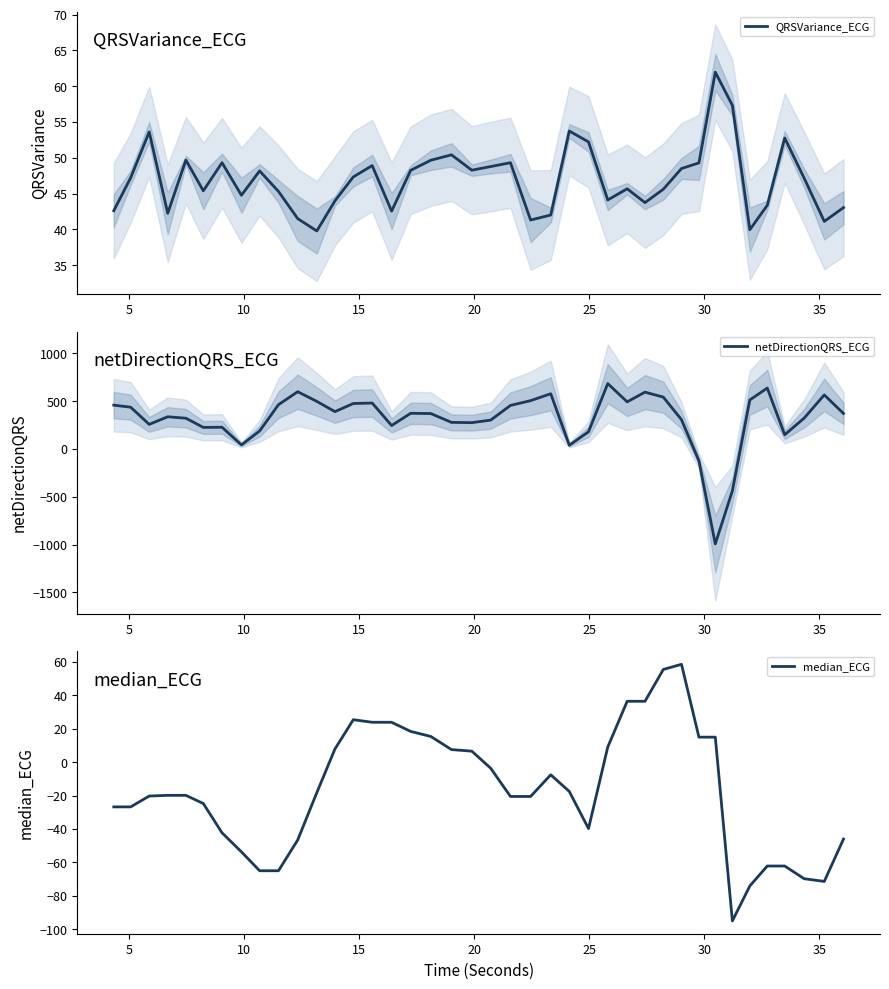

What is the smallest value displayed?

-994.2